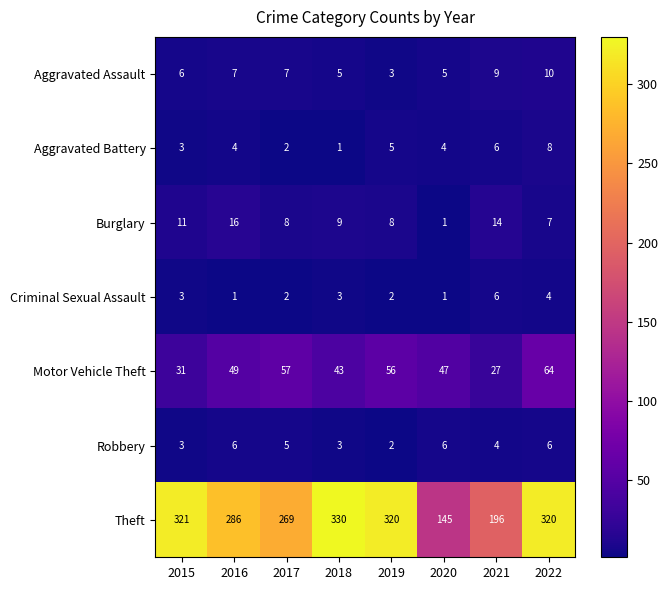

What is the spread (max minus min) of values at 2021?

192